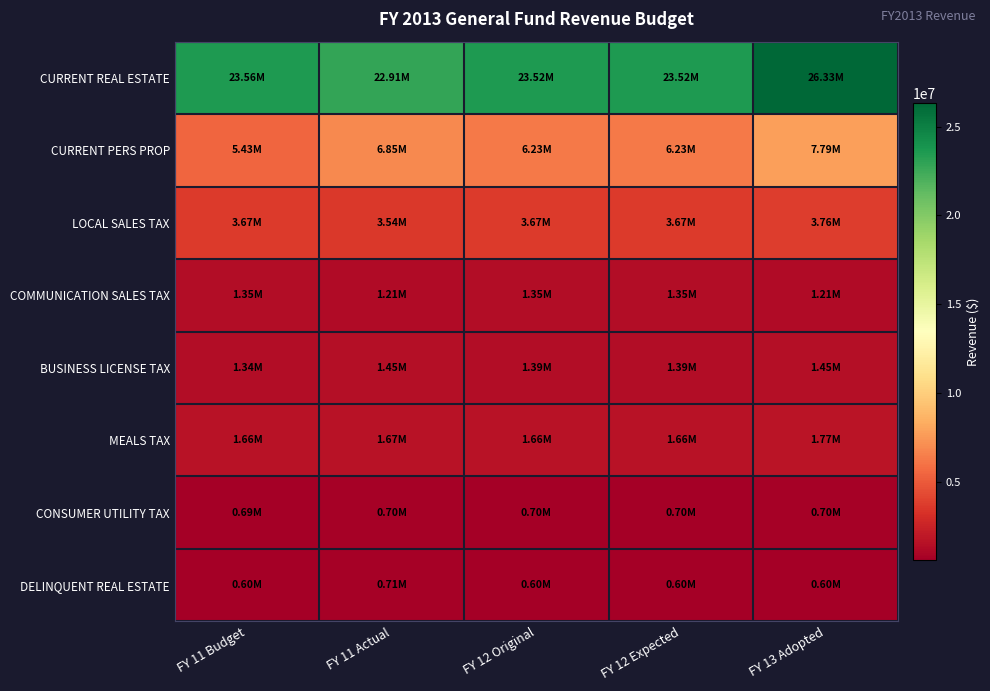

Reading right to left, extract all data points from this chart.

CURRENT REAL ESTATE: FY 13 Adopted=26330110	FY 12 Expected=23523347	FY 12 Original=23523347	FY 11 Actual=22905543	FY 11 Budget=23556430
CURRENT PERS PROP: FY 13 Adopted=7786325	FY 12 Expected=6233455	FY 12 Original=6233455	FY 11 Actual=6846815	FY 11 Budget=5426293
LOCAL SALES TAX: FY 13 Adopted=3763114	FY 12 Expected=3669347	FY 12 Original=3669347	FY 11 Actual=3537751	FY 11 Budget=3669347
COMMUNICATION SALES TAX: FY 13 Adopted=1214000	FY 12 Expected=1346800	FY 12 Original=1346800	FY 11 Actual=1214134	FY 11 Budget=1346800
BUSINESS LICENSE TAX: FY 13 Adopted=1446819	FY 12 Expected=1386500	FY 12 Original=1386500	FY 11 Actual=1446819	FY 11 Budget=1343400
MEALS TAX: FY 13 Adopted=1770000	FY 12 Expected=1660000	FY 12 Original=1660000	FY 11 Actual=1669468	FY 11 Budget=1664000
CONSUMER UTILITY TAX: FY 13 Adopted=701000	FY 12 Expected=697660	FY 12 Original=697660	FY 11 Actual=700959	FY 11 Budget=693000
DELINQUENT REAL ESTATE: FY 13 Adopted=600000	FY 12 Expected=600000	FY 12 Original=600000	FY 11 Actual=705019	FY 11 Budget=600000